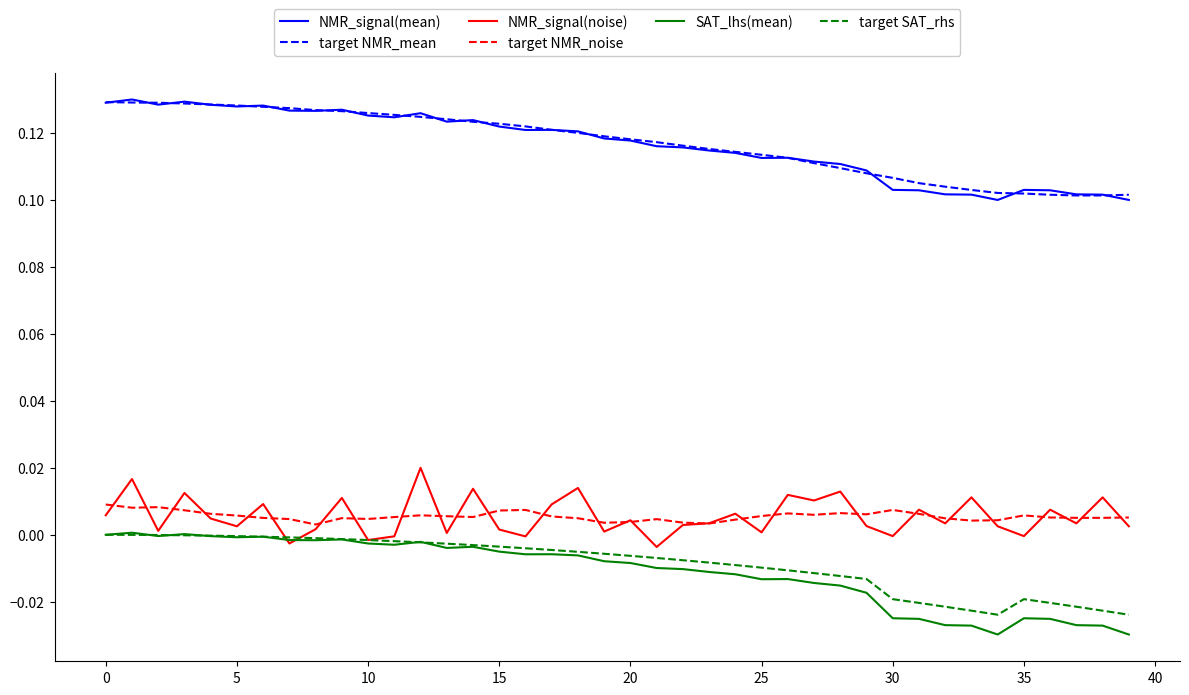

Which series has the widest spread of values?

SAT_lhs(mean)